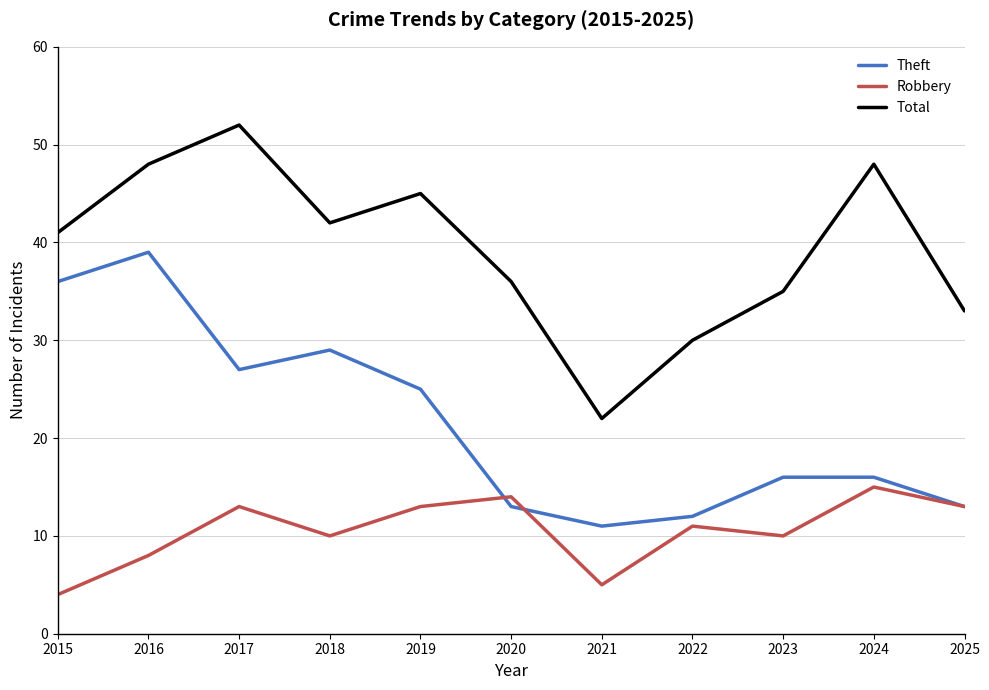

Rank the series by their average value, from lowest to highest.

Robbery, Theft, Total